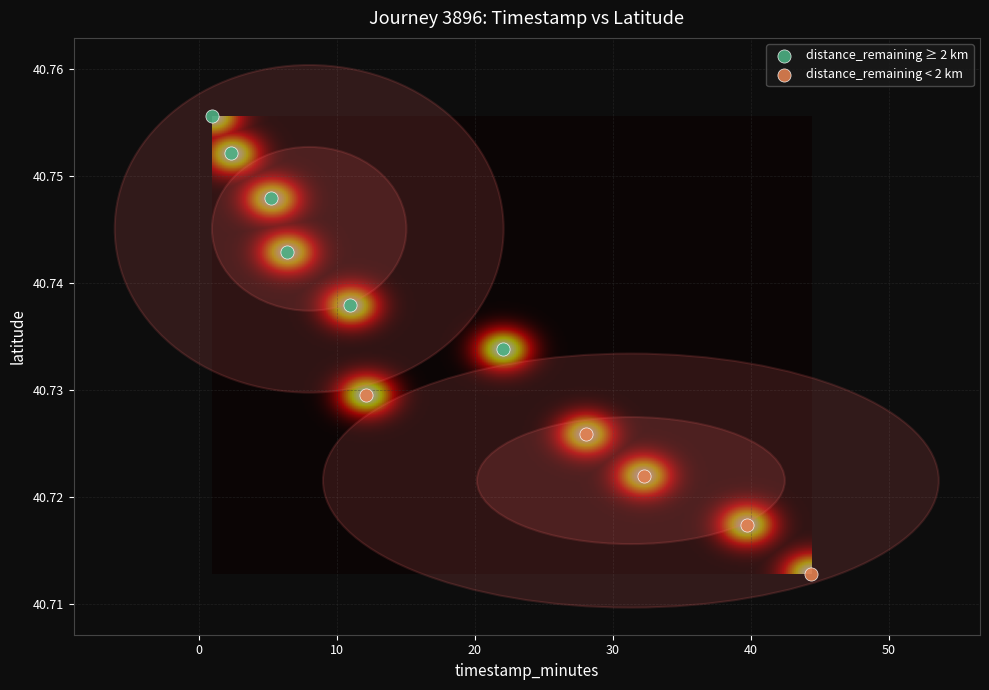

Which series contains the highest Y value?

distance_remaining ≥ 2 km